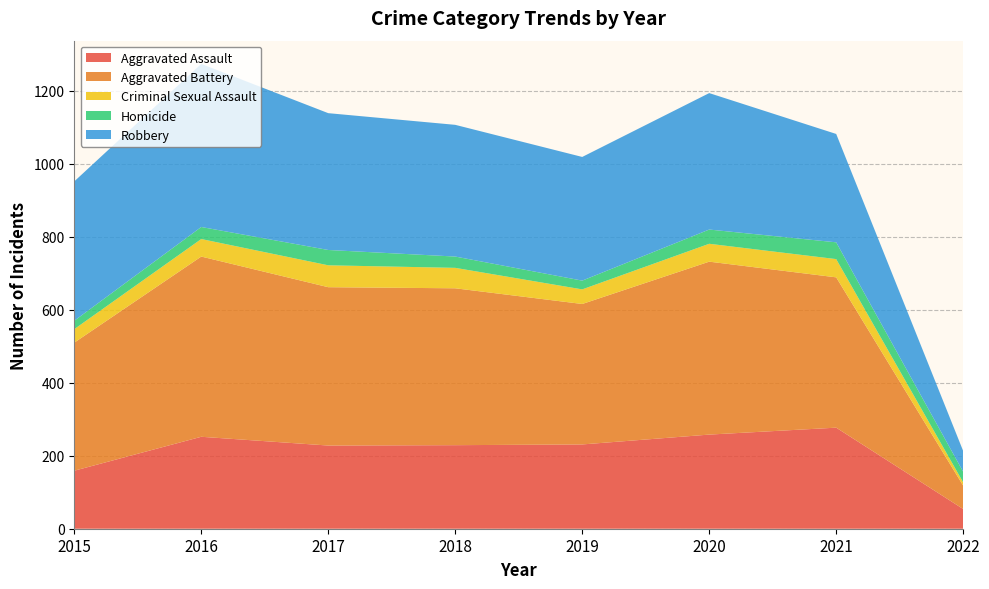

Reading left to right, list all the values displayed in this chart.

Aggravated Assault: 159	252	228	229	231	258	277	54
Aggravated Battery: 351	494	434	430	385	474	412	64
Criminal Sexual Assault: 37	48	60	56	40	49	50	9
Homicide: 23	33	42	31	24	39	46	29
Robbery: 382	447	375	361	339	374	297	57